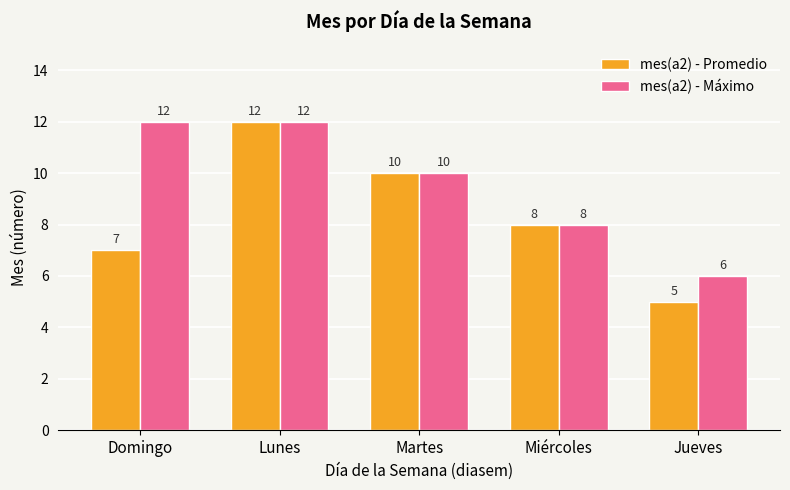

What is the sum of the mes(a2) - Promedio values at Domingo and Lunes?

19